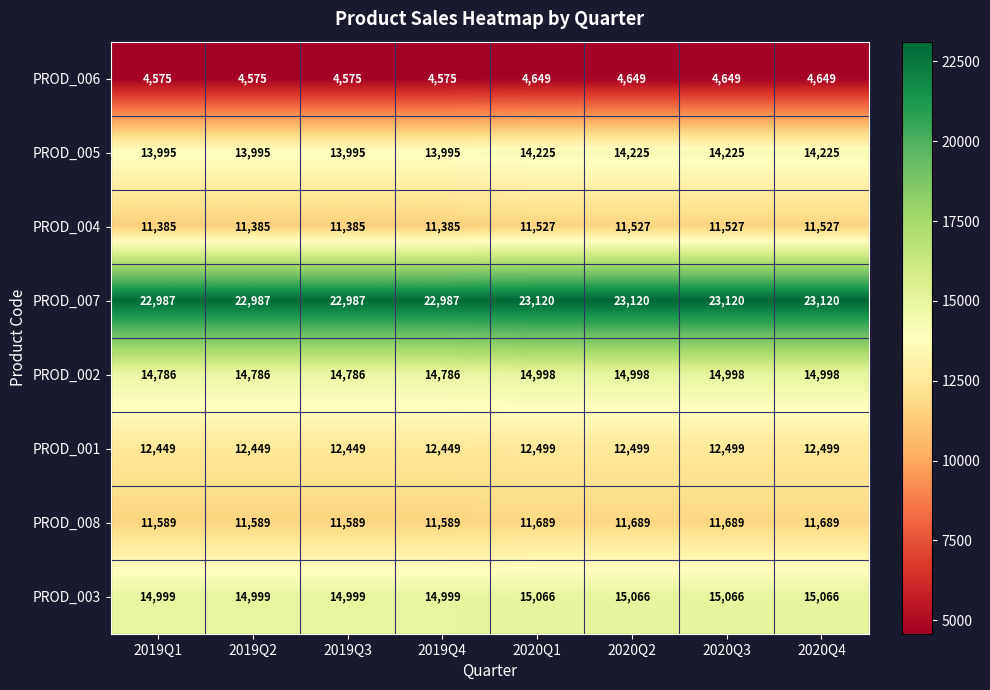

What is the difference between the second highest and minimum values in the PROD_005 series?

230